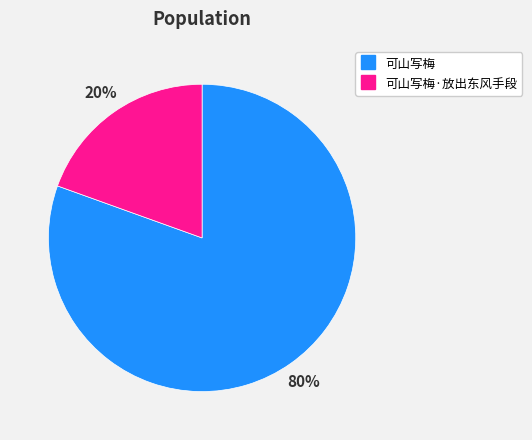

To the nearest percent, what is the average slice percentage?

50%